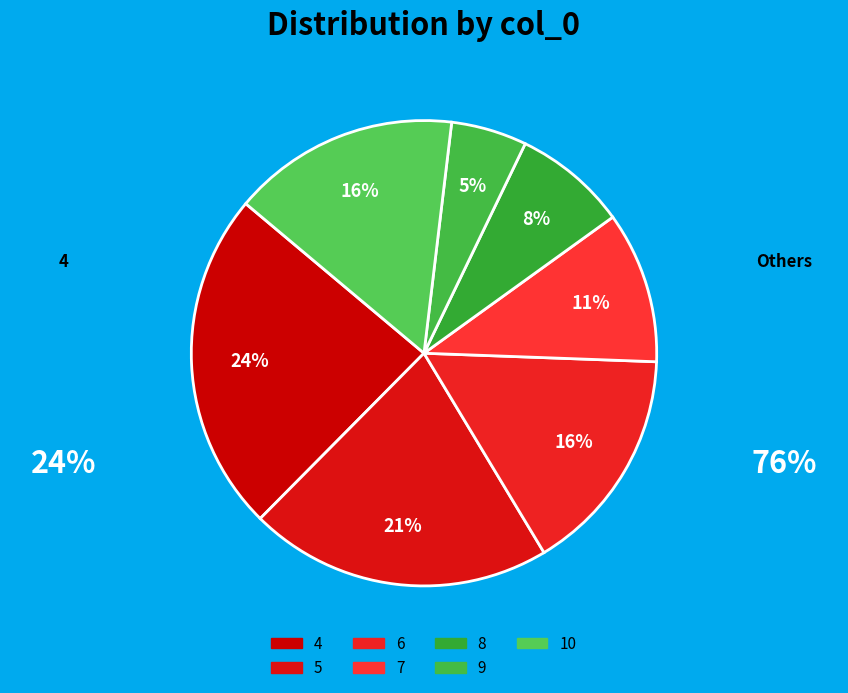

Count the number of slices in the pie.

7